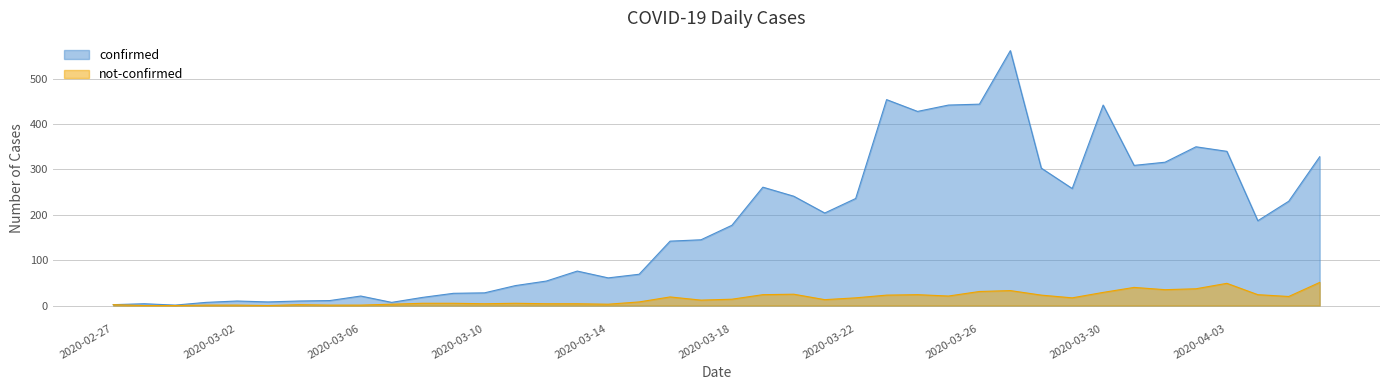

What is the average value of the not-confirmed series?

16